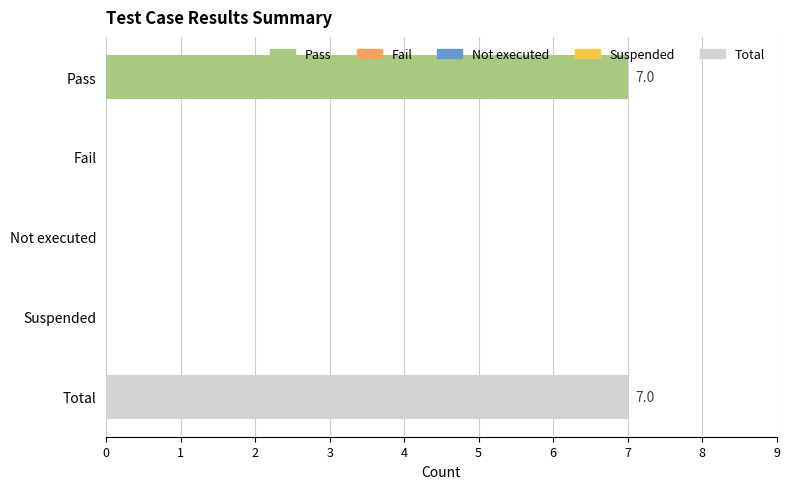

Reading top to bottom, list all the values displayed in this chart.

Pass=7	Fail=0	Not executed=0	Suspended=0	Total=7